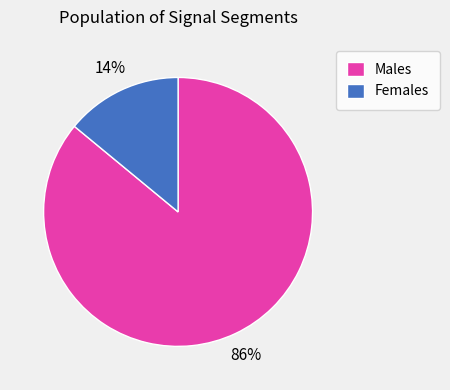

Does any single category account for the majority?

Yes